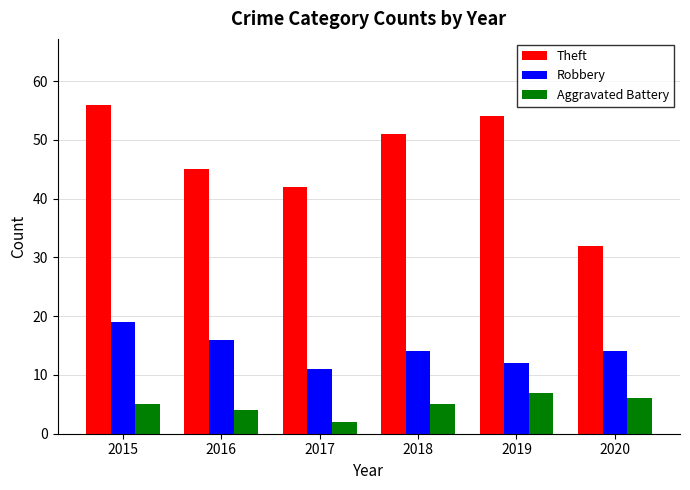

What is the approximate value of Theft at 2015, to the nearest 10?

60